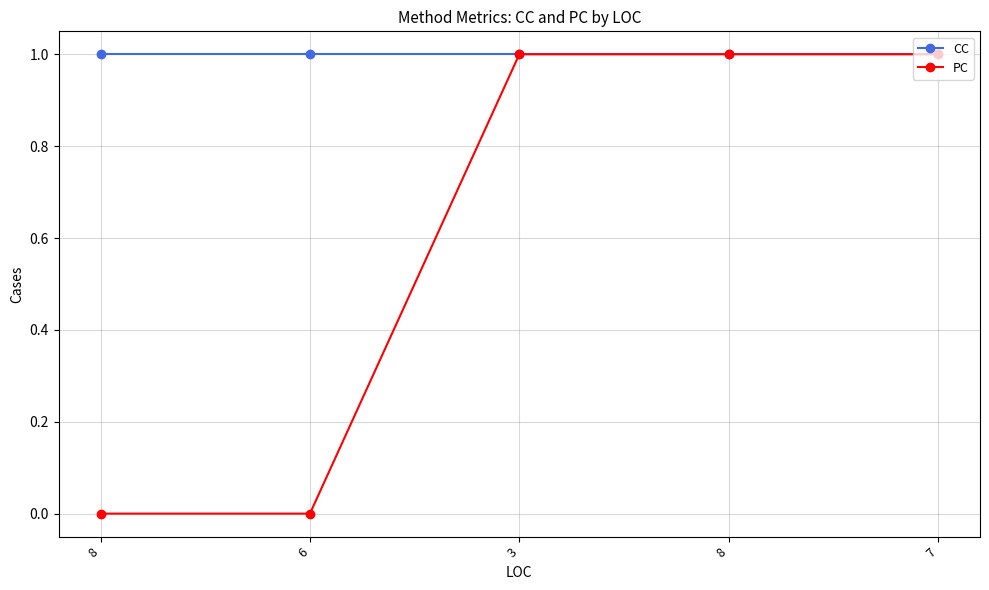

How many lines are shown in the chart?

2